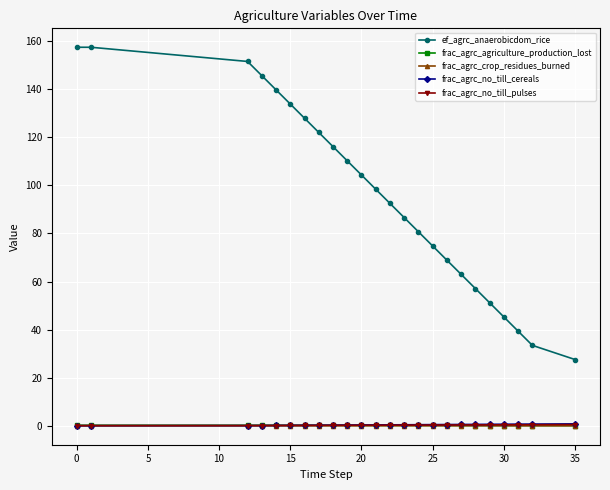

Which series has the largest range (max minus min)?

ef_agrc_anaerobicdom_rice